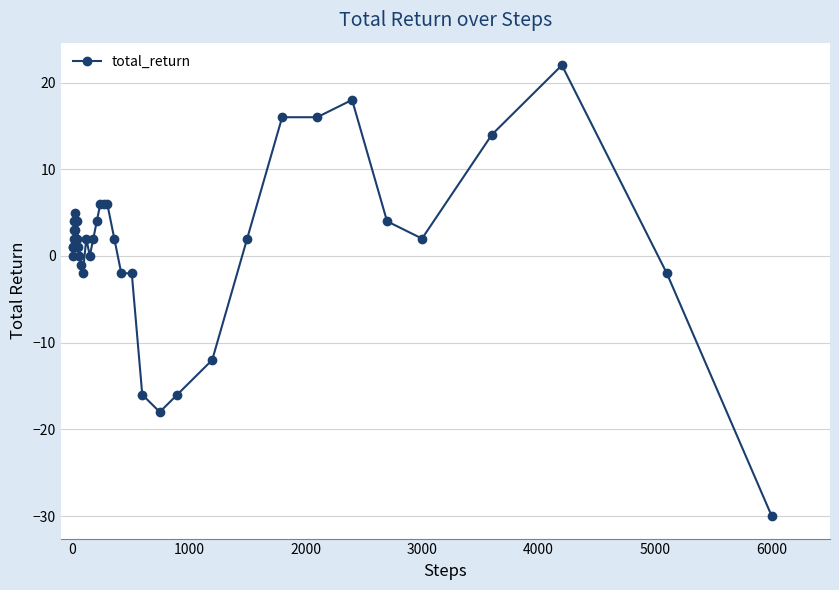

What is the sum of all values?

53